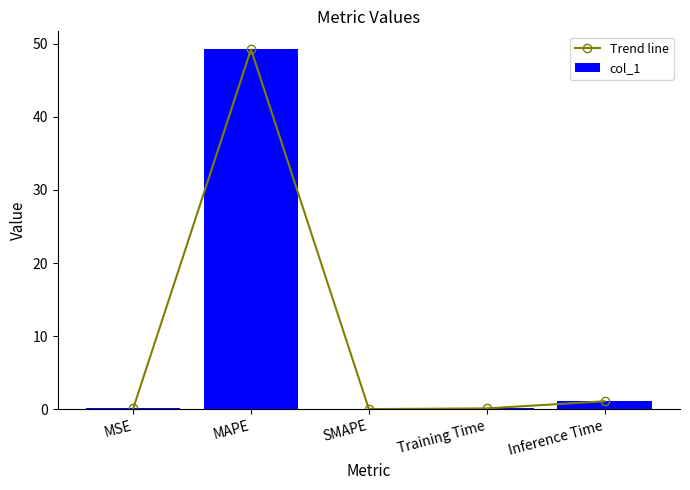

Are the bars grouped side by side (vs. stacked)?

Yes